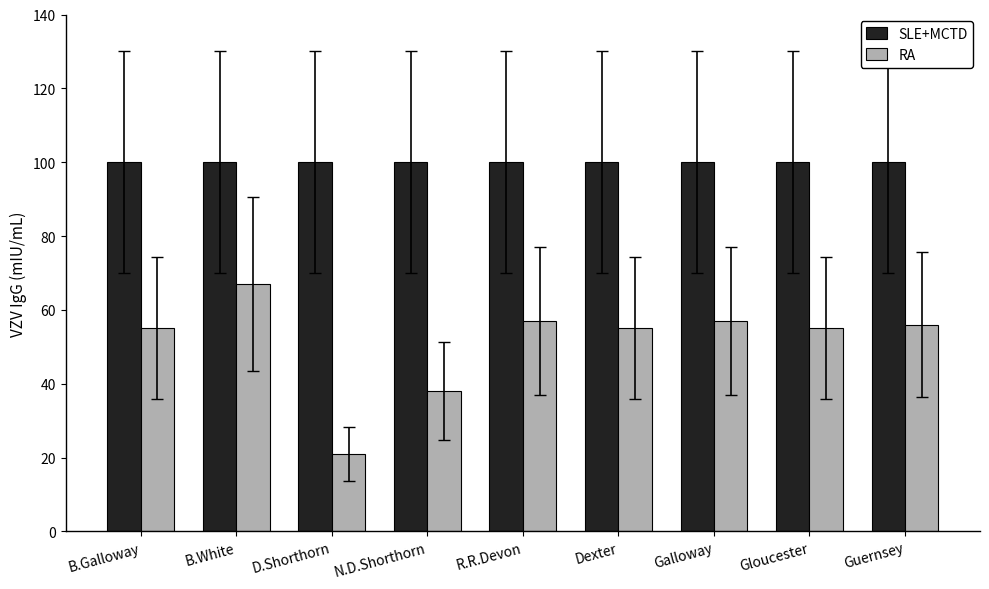

What is the smallest value displayed?

21